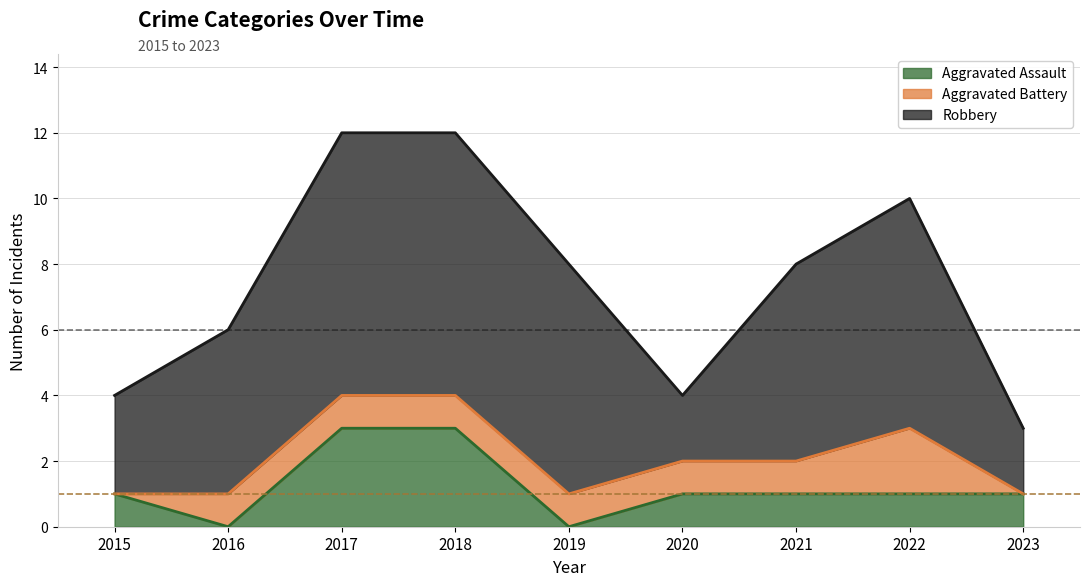

Reading right to left, list all the values displayed in this chart.

Aggravated Assault: 2023=1	2022=1	2021=1	2020=1	2019=0	2018=3	2017=3	2016=0	2015=1
Aggravated Battery: 2023=0	2022=2	2021=1	2020=1	2019=1	2018=1	2017=1	2016=1	2015=0
Robbery: 2023=2	2022=7	2021=6	2020=2	2019=7	2018=8	2017=8	2016=5	2015=3